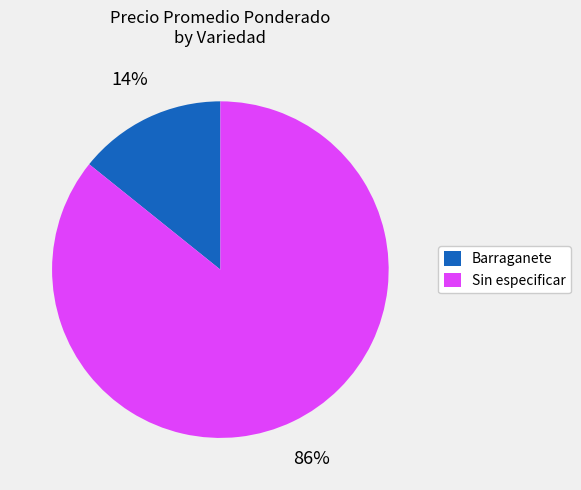

How many segments does this pie chart have?

2